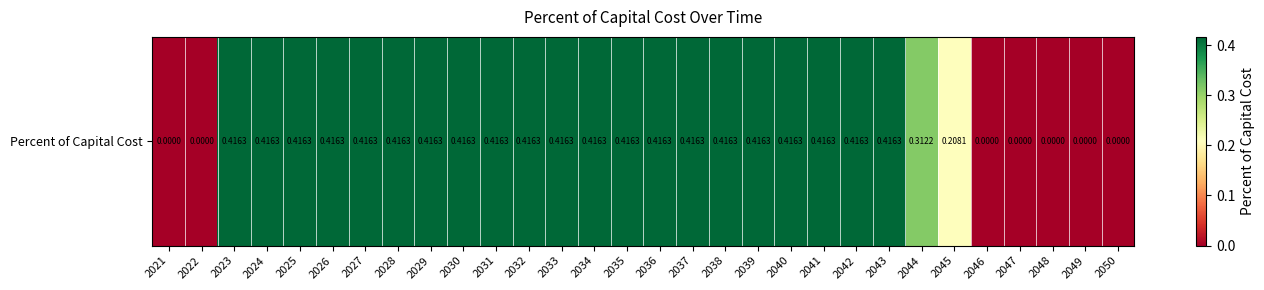

Read the value at 2040.

0.4